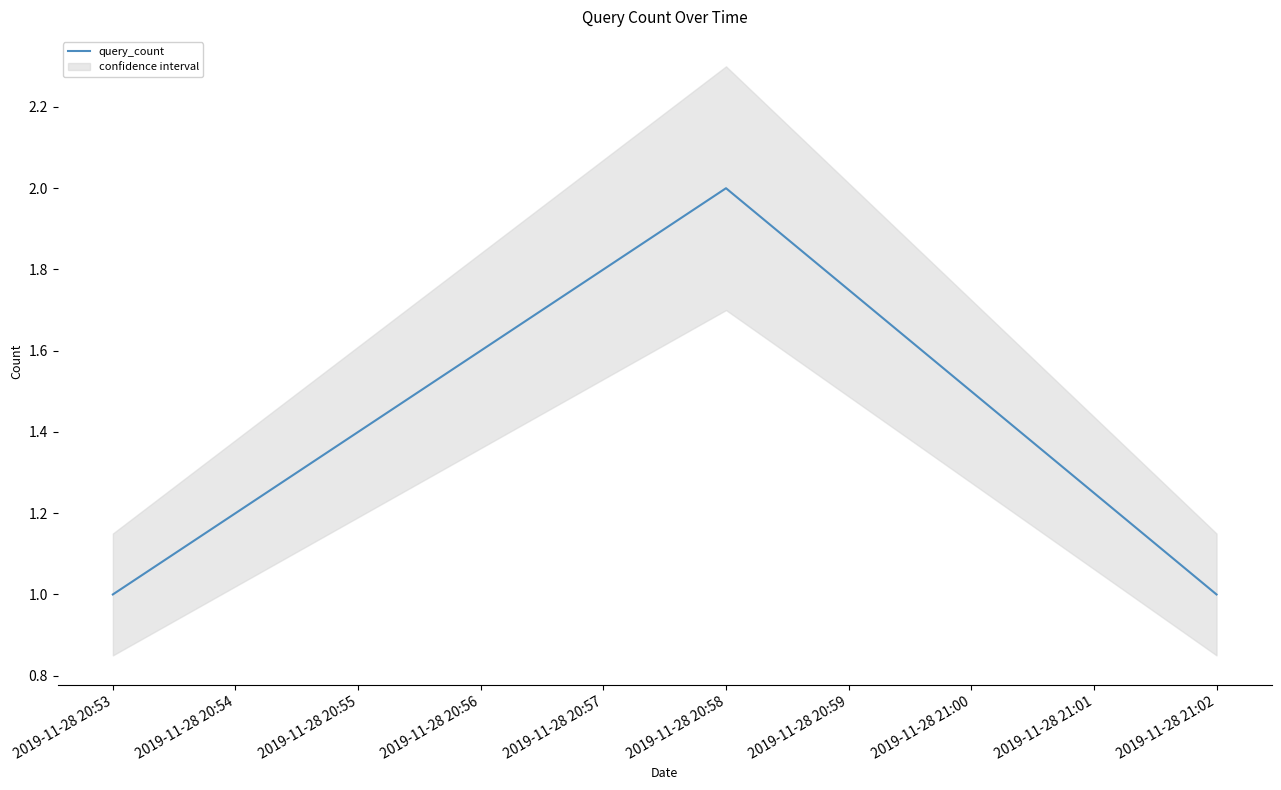

The chart shows a value of 0 at 2019-11-28 20:53. True or false?

False